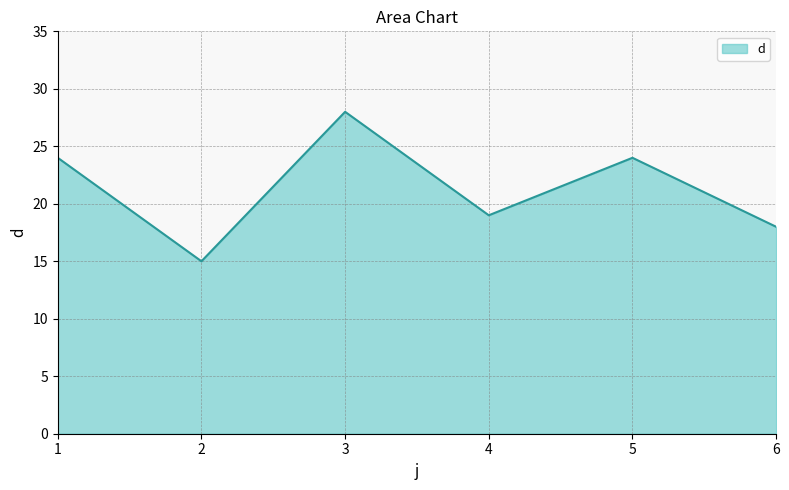

How many values are below 24?

3